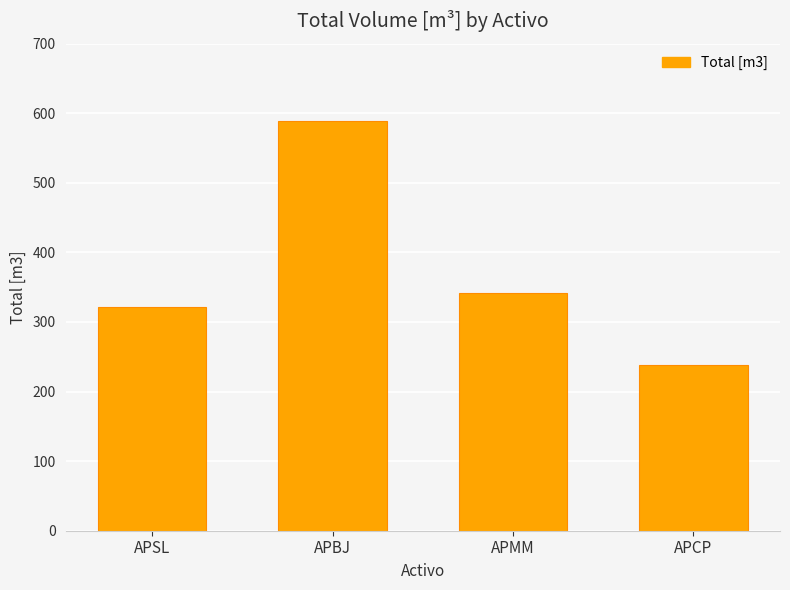

Are the bars grouped side by side (vs. stacked)?

No